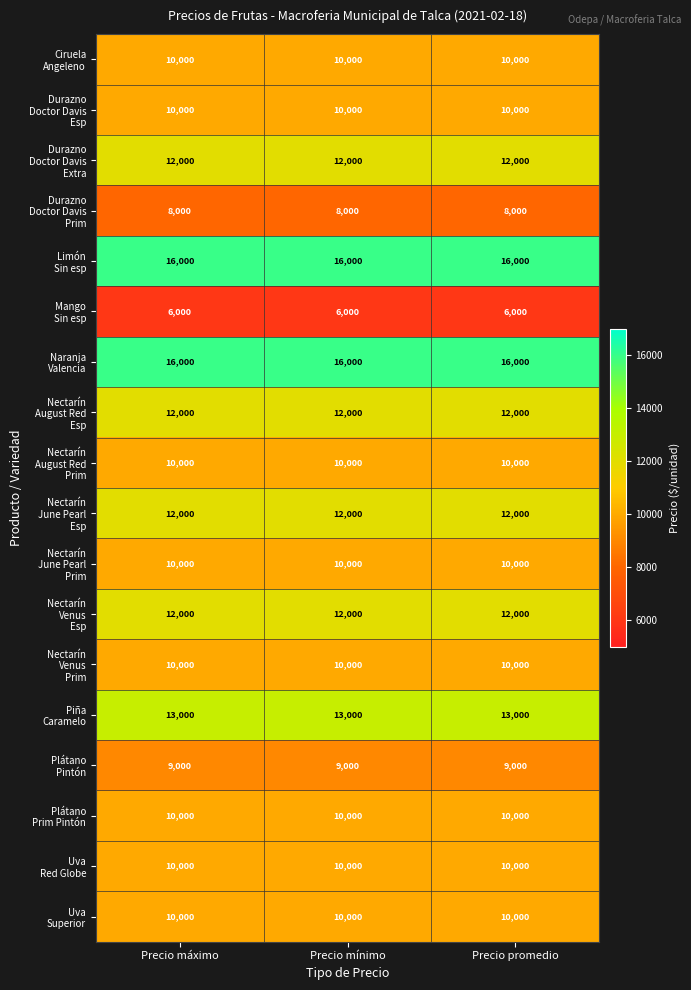

At how many categories does at least one series exceed 11961?

3